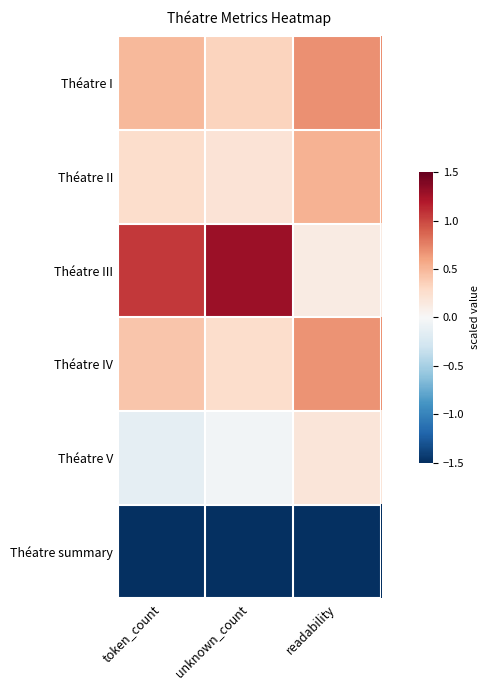

What is the minimum value shown in the chart?

-2.2